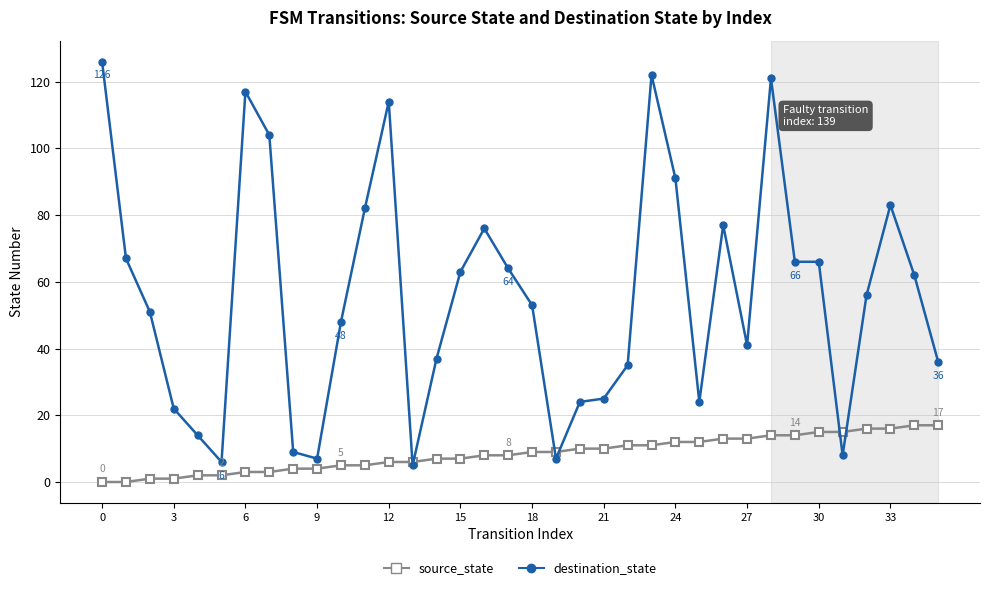

At how many categories does at least one series exceed 47?

21